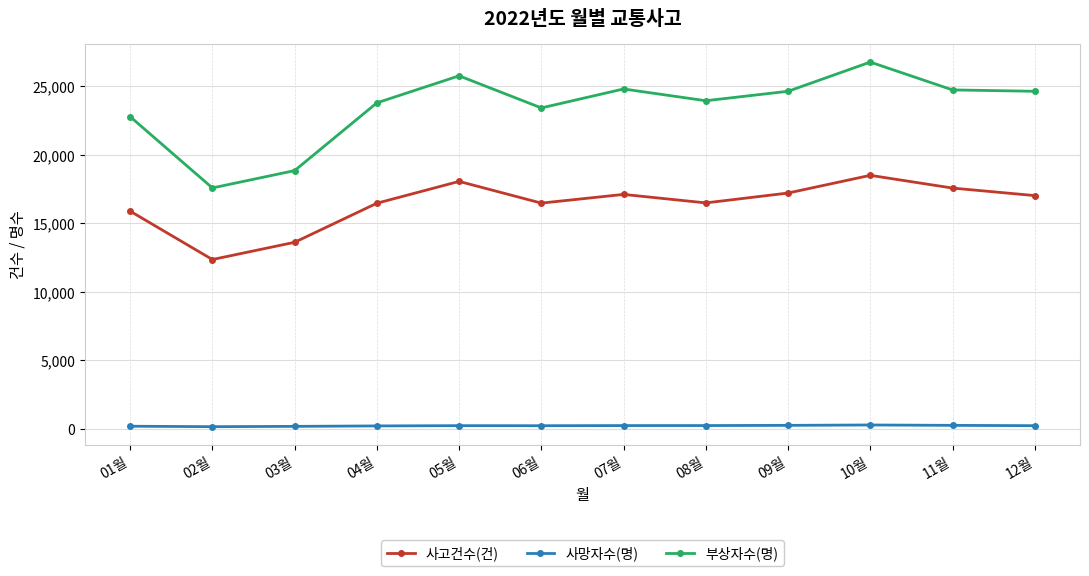

How many distinct data groups are displayed?

3